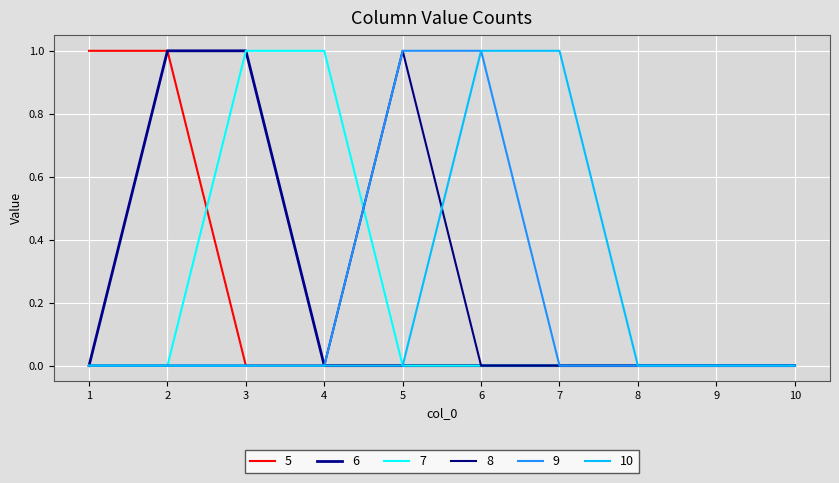

At which label does 10 reach its peak?

6